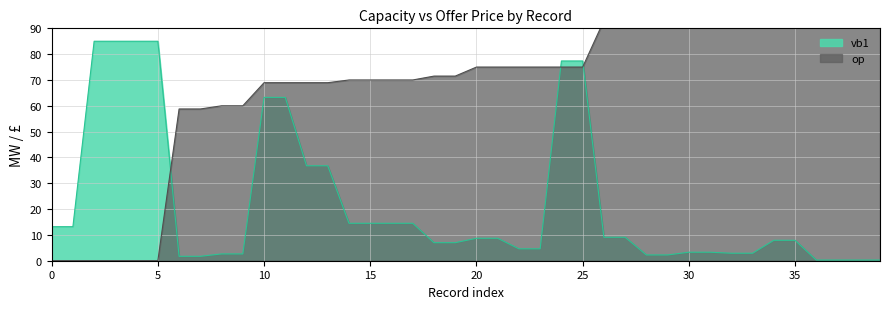

The value of vb1 at 38 is 0.2. True or false?

False